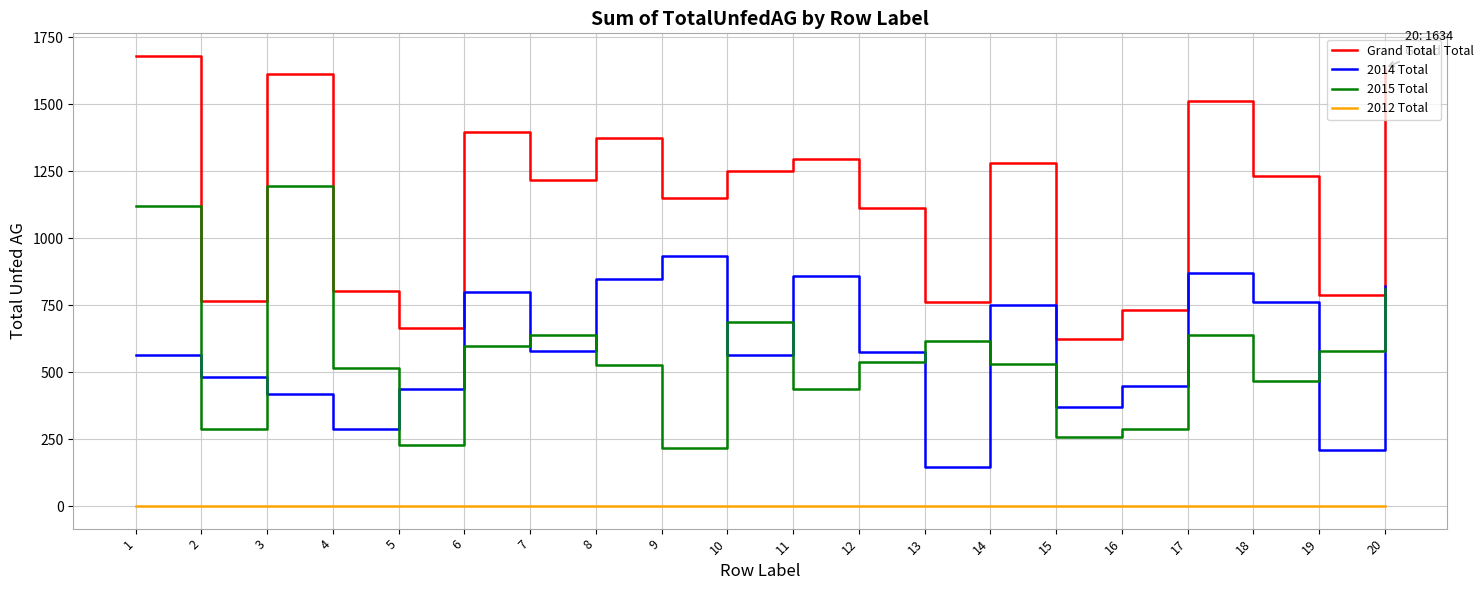

Does the chart display data point markers on the line(s)?

No